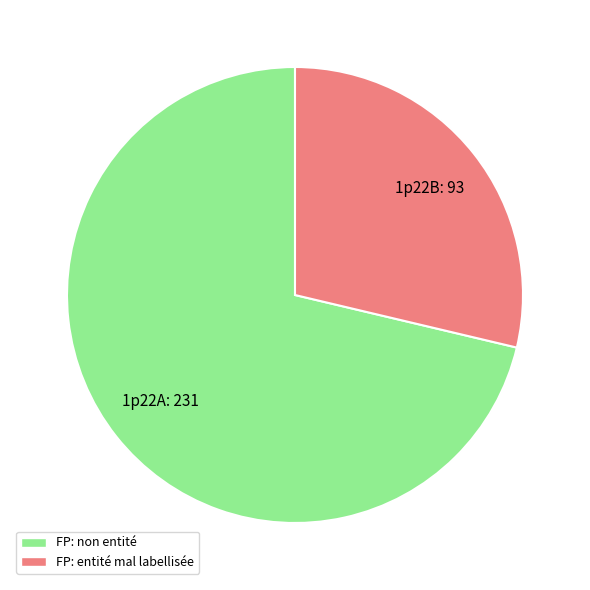

Between 1p22A and 1p22B, which is larger?

1p22A